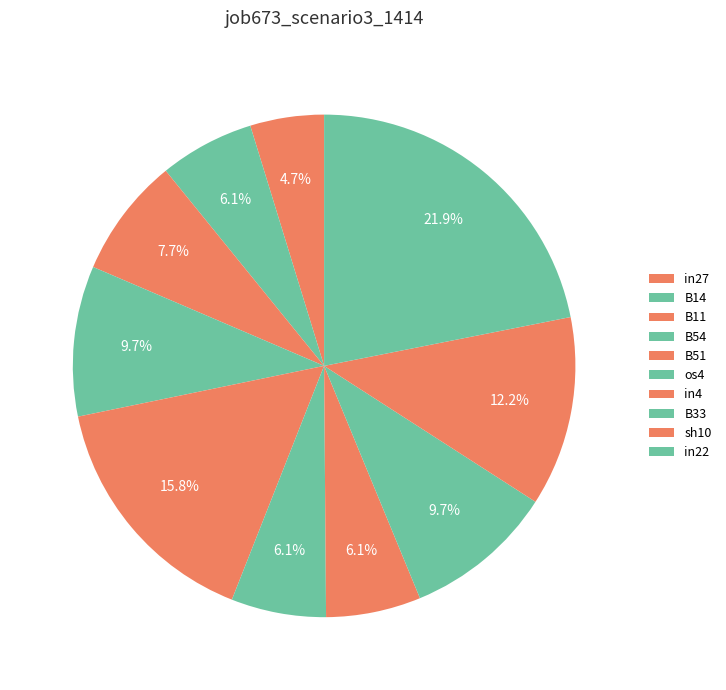

How many segments does this pie chart have?

10